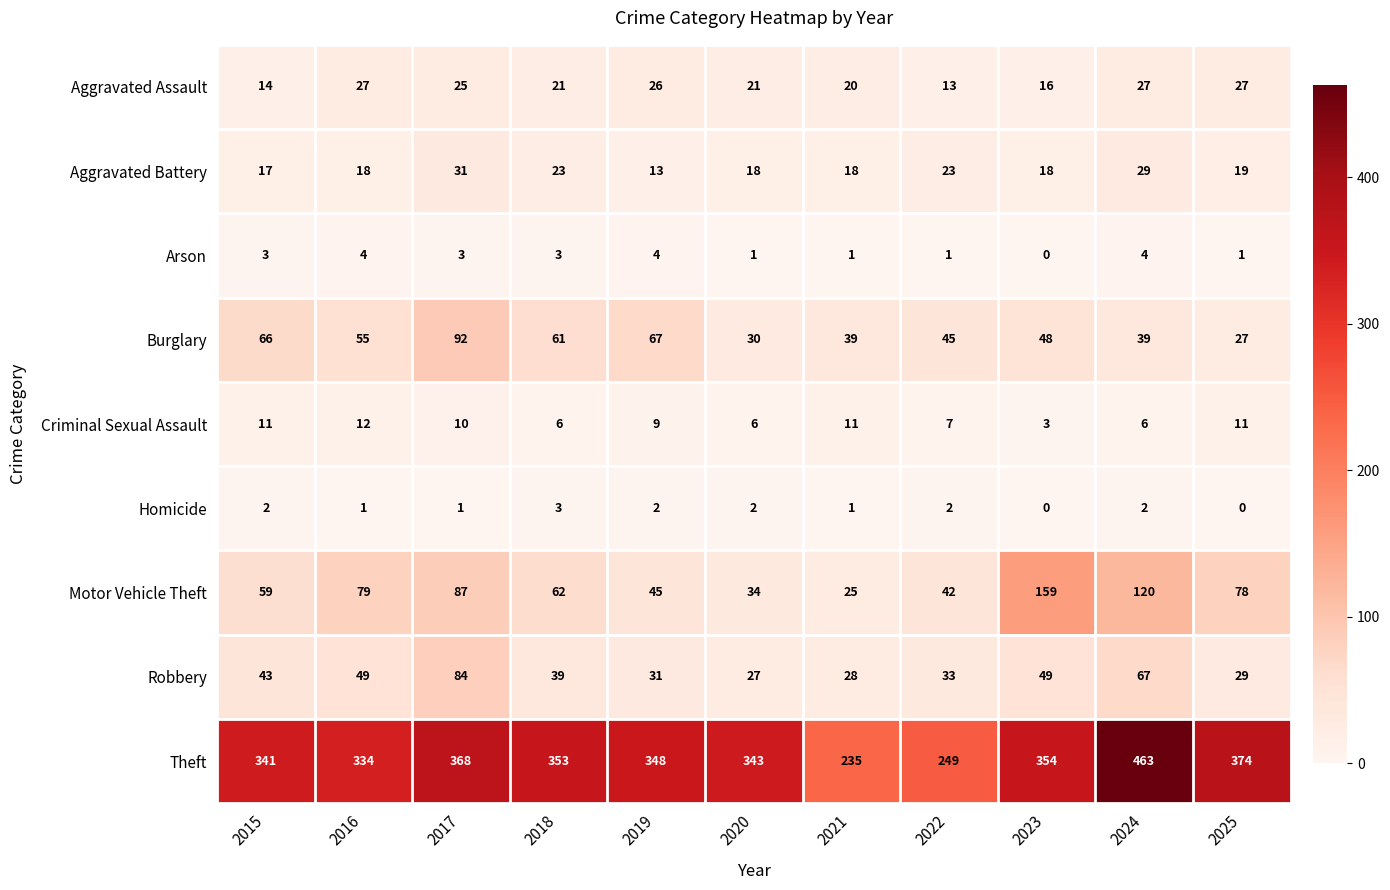

The value of Motor Vehicle Theft at 2019 is 45. True or false?

True